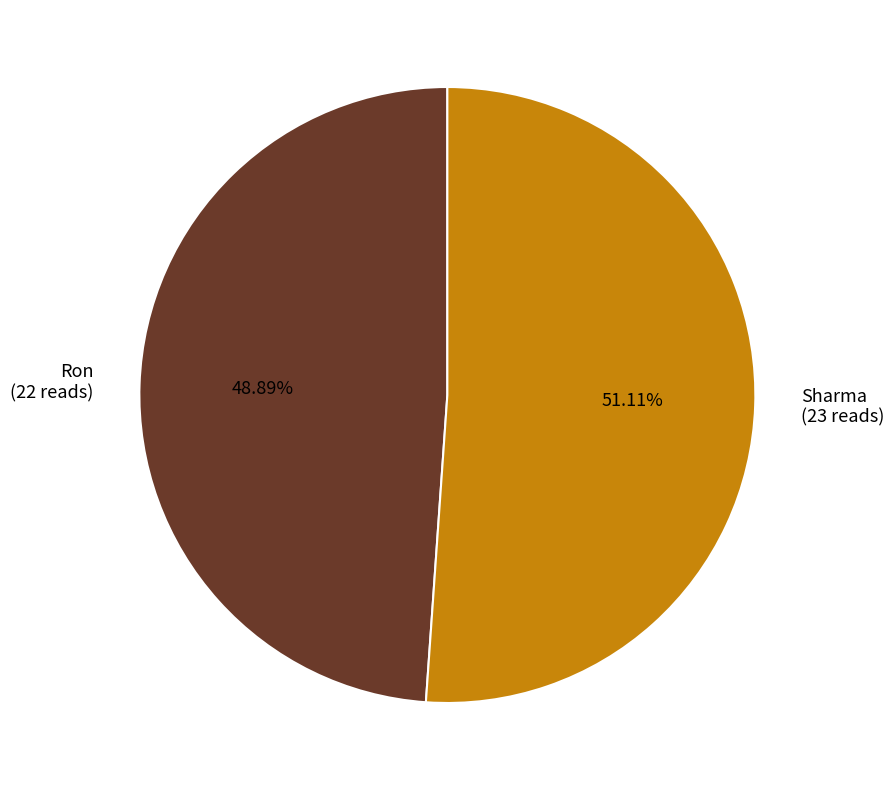

Is there a majority slice in this chart?

Yes